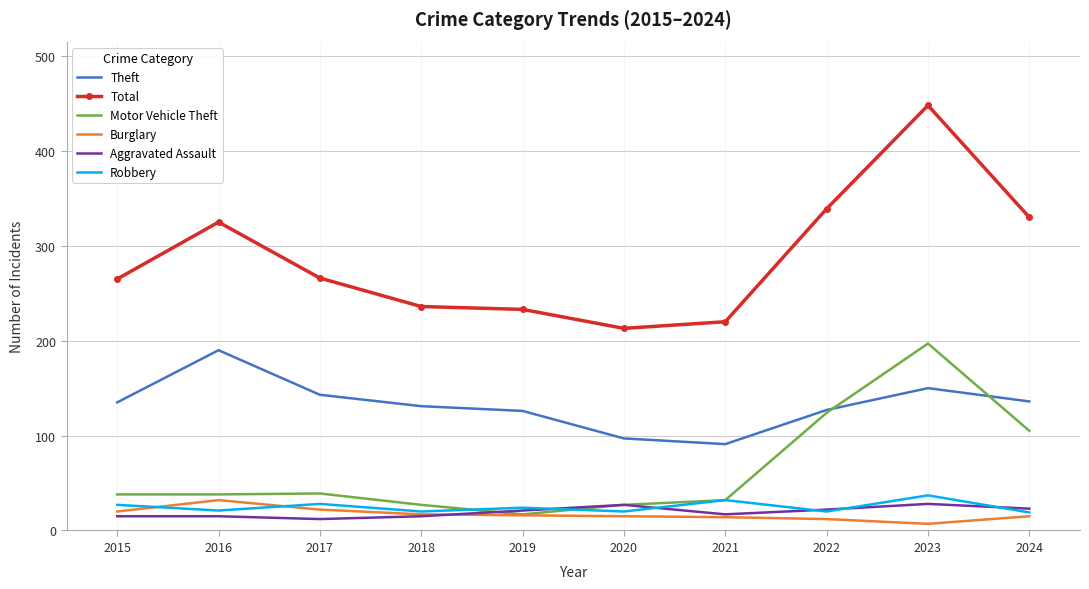

At which category is the sum across all series the highest?

2023